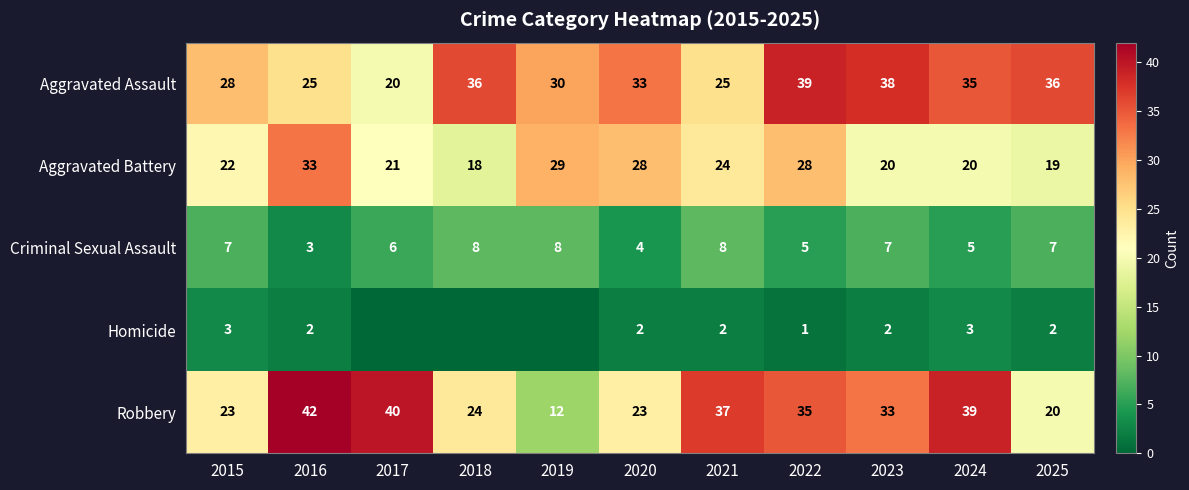

Which series has the largest total across all categories?

Aggravated Assault